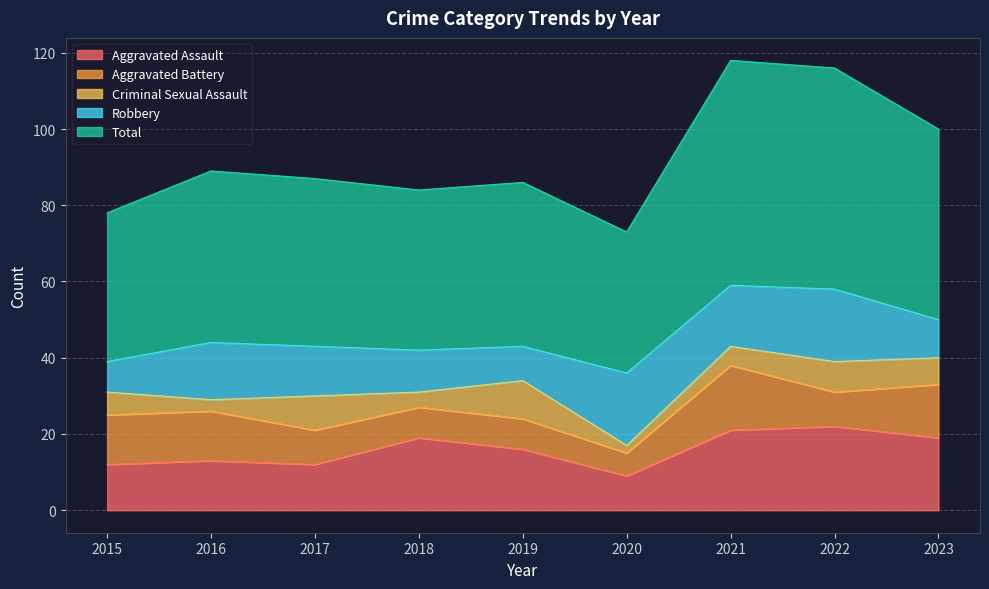

Does the chart have visible grid lines?

Yes